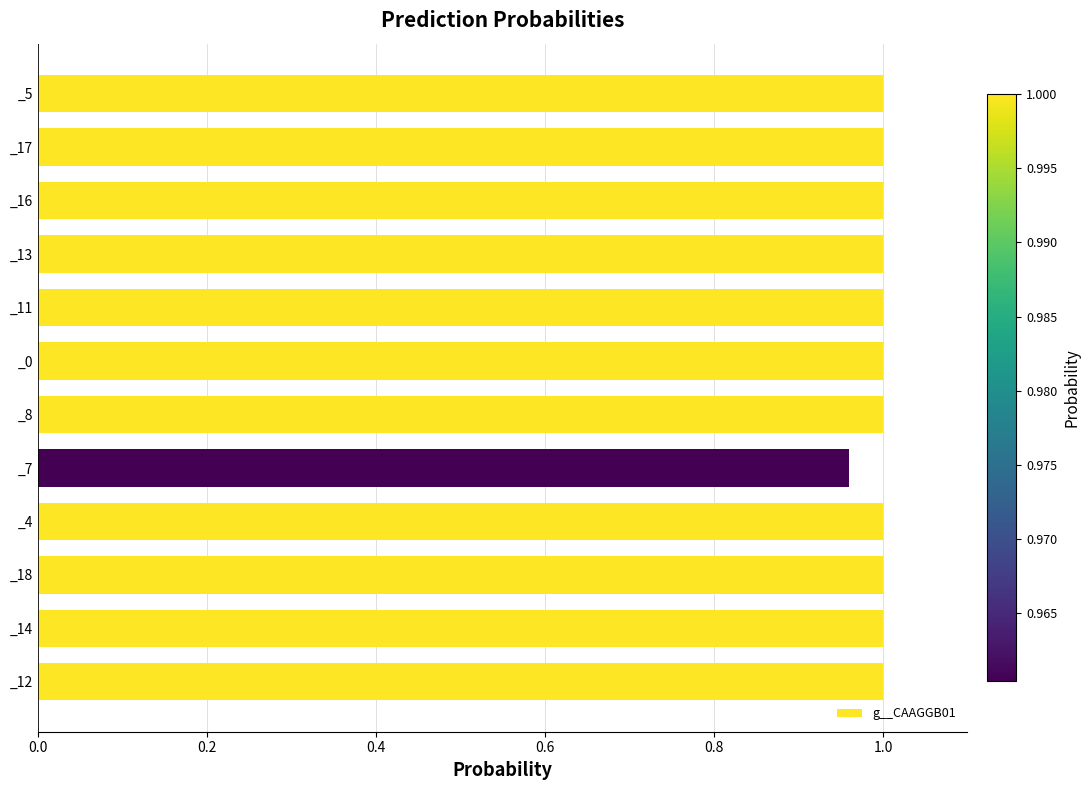

Which label corresponds to the smallest value in the chart?

_7